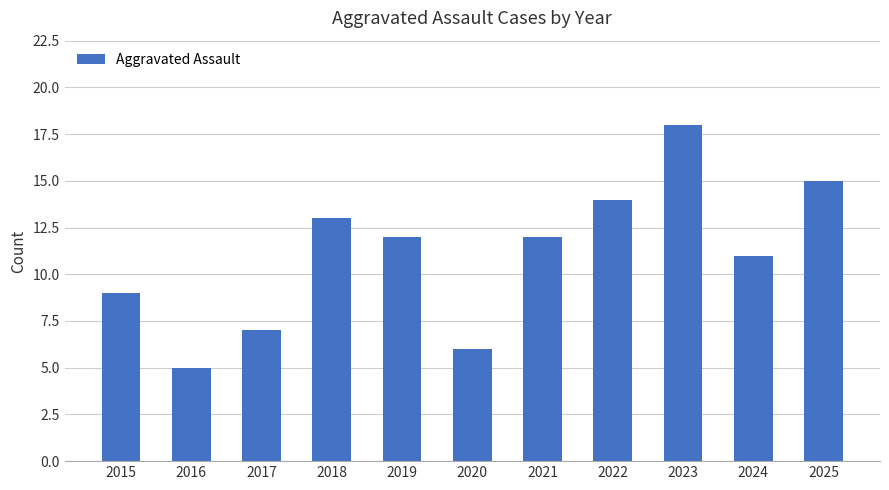

Count the number of categories in the chart.

11